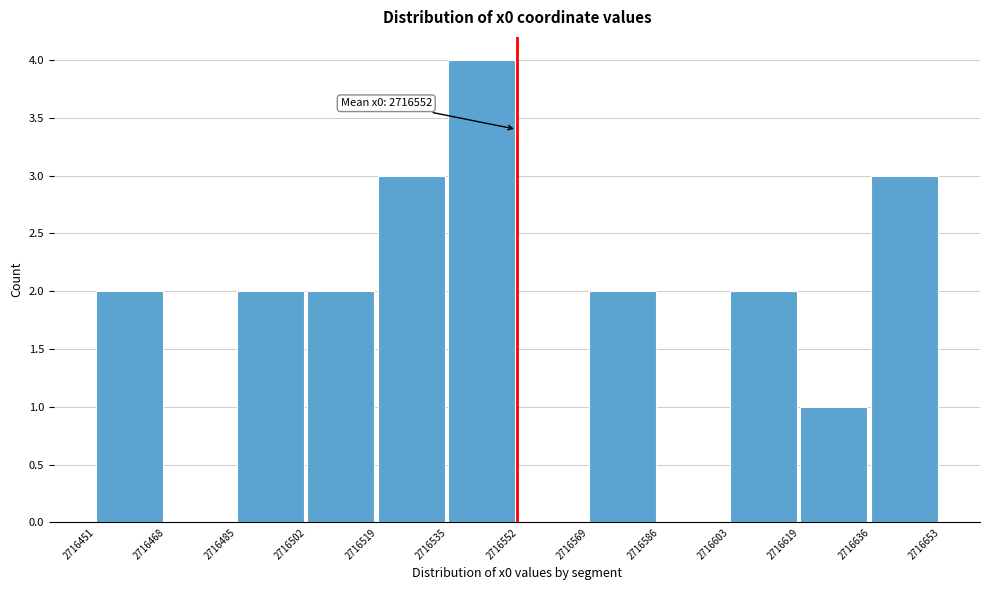

Over which range of the x-axis is the bar tallest?

2716535 to 2716552